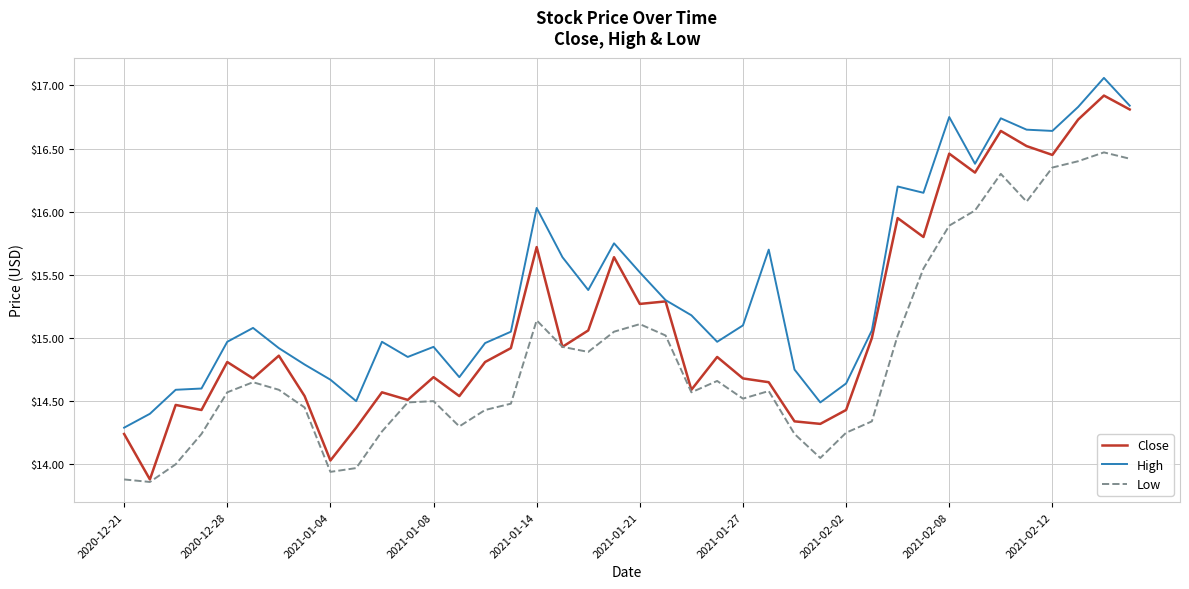

Which series has the largest total across all categories?

High